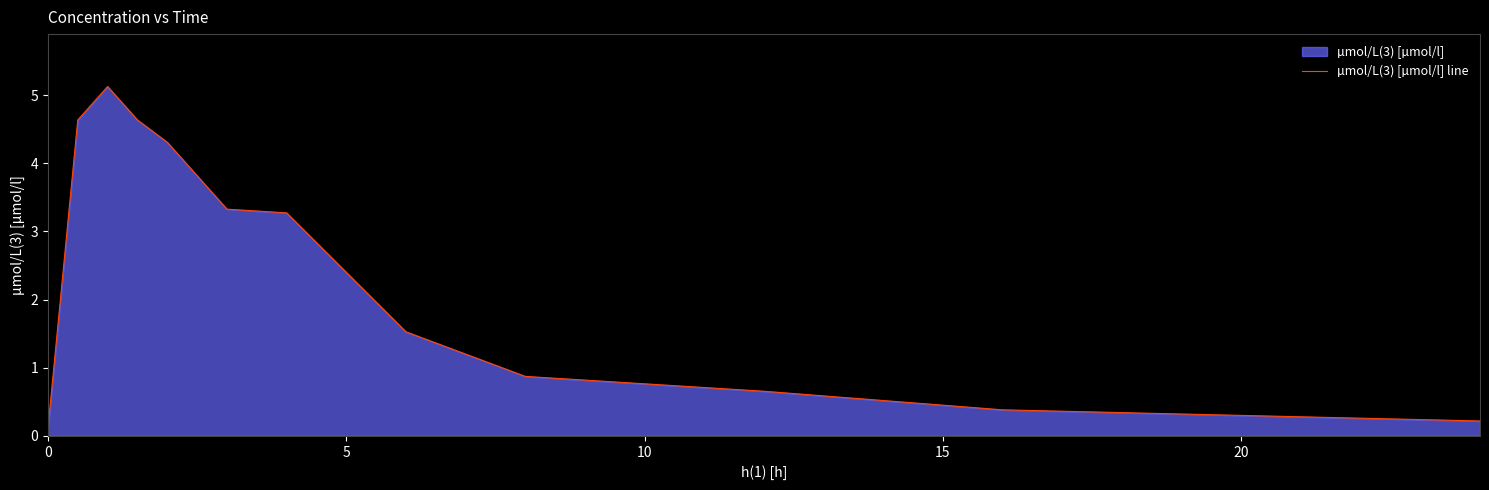

What is the difference between the maximum and minimum values?

5.0